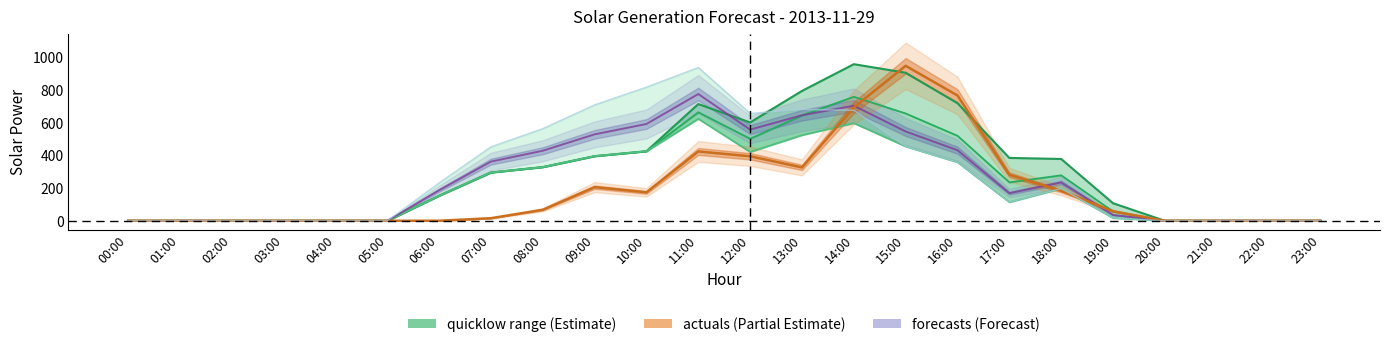

Which category has the lowest value across all series?

00:00